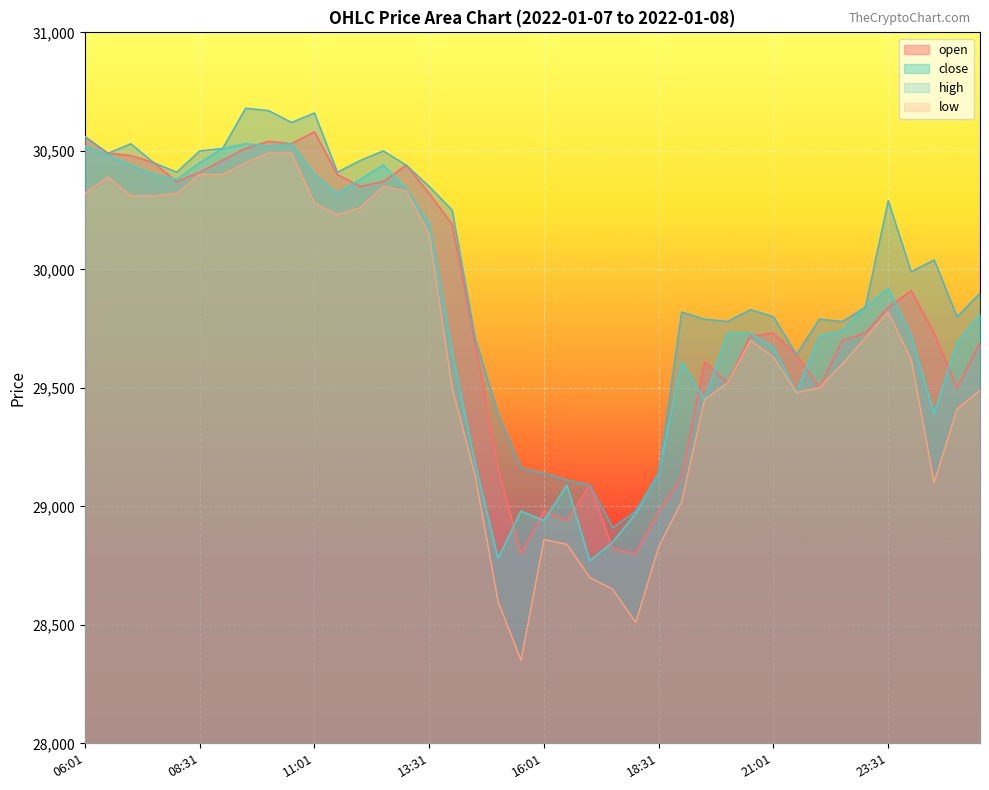

What is the label of the 1st point from the left?

06:01